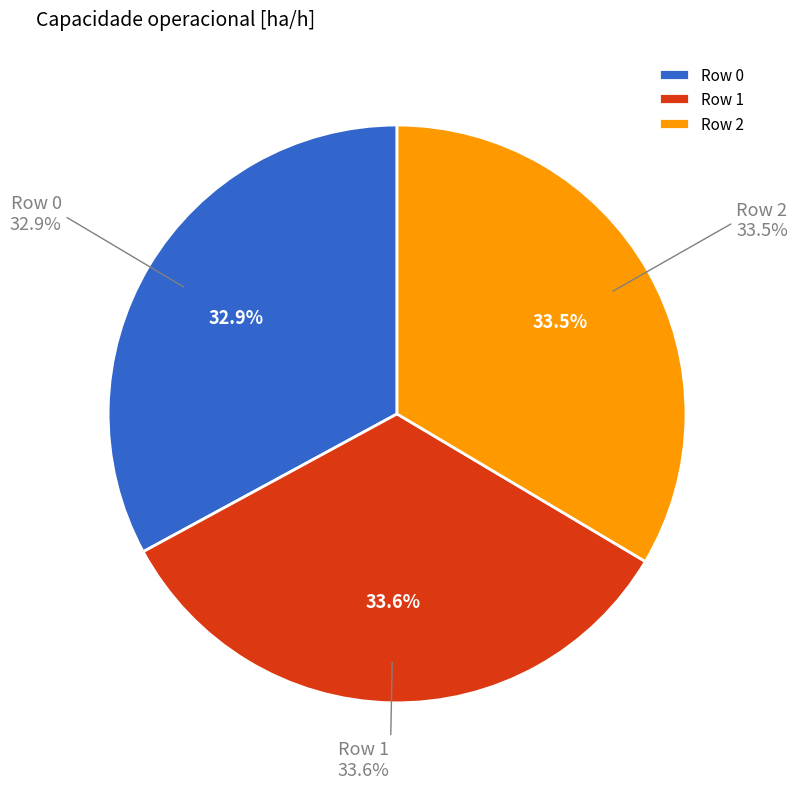

What percentage is the Row 1 slice, to the nearest percent?

34%